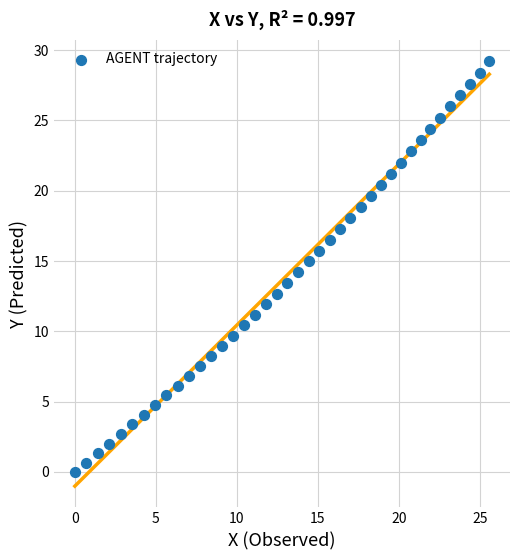

What is the range of Y values (max minus min)?

29.2